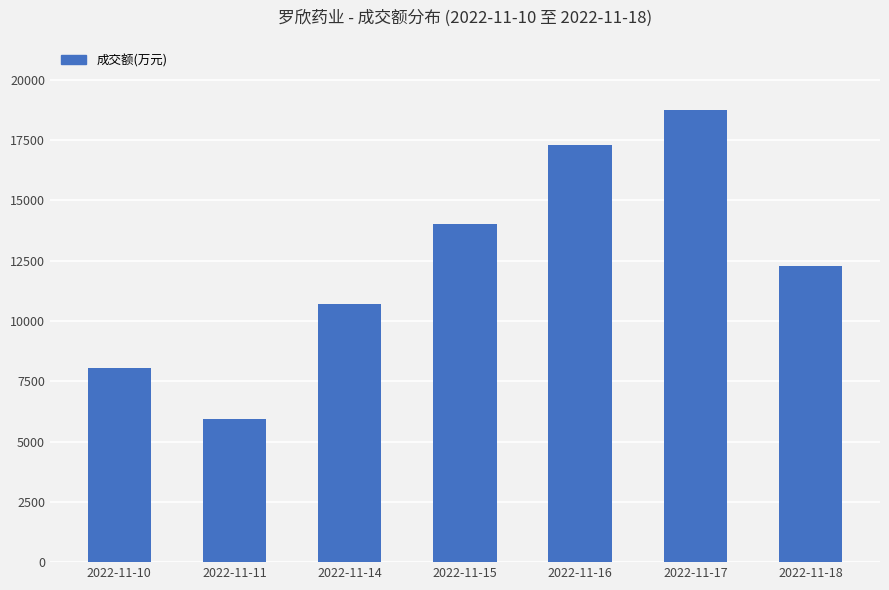

Count the number of categories in the chart.

7